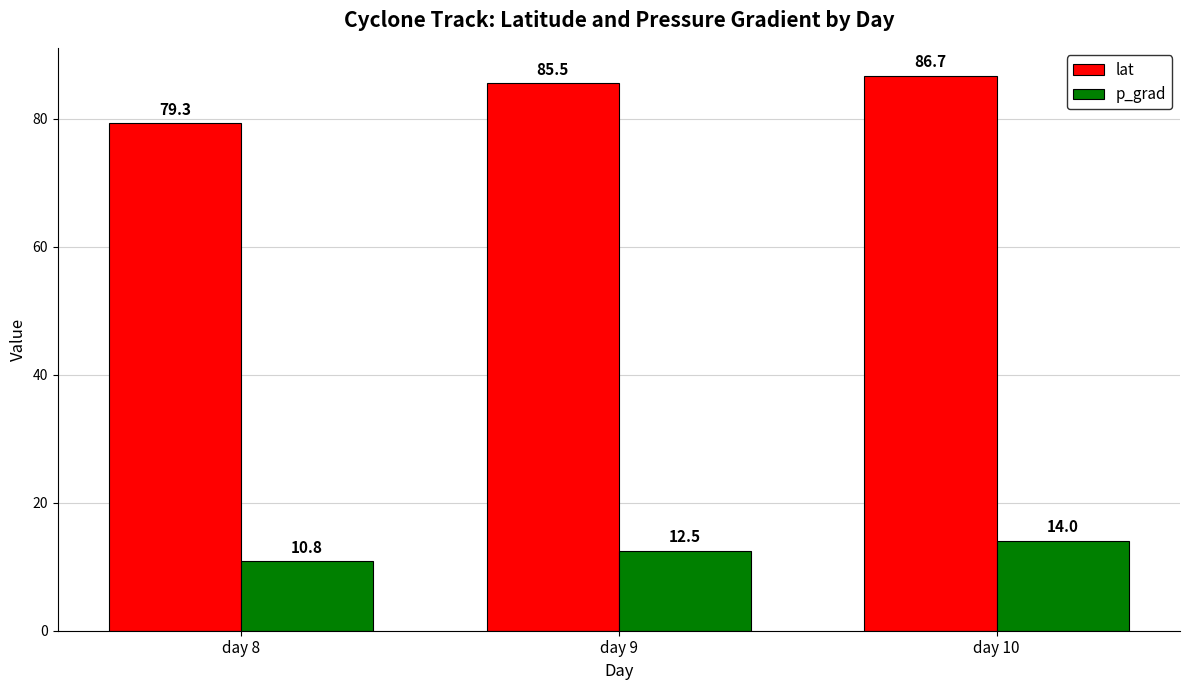

Reading left to right, list all the values displayed in this chart.

lat: 79.3	85.5	86.7
p_grad: 10.8	12.5	14.0